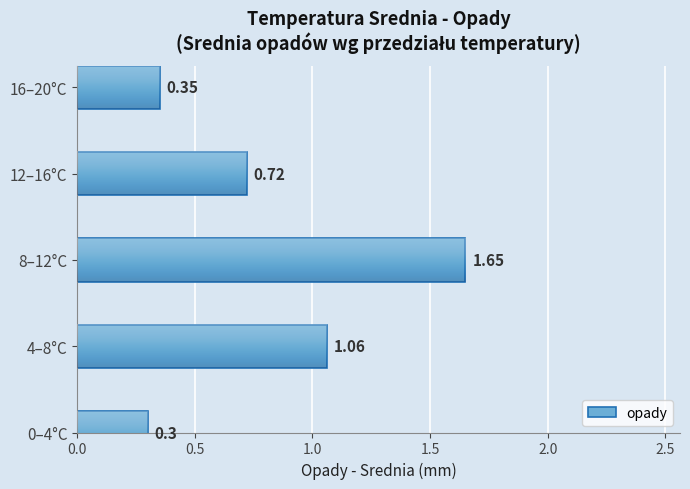

What is the change in value from 12–16°C to 16–20°C?

-0.4